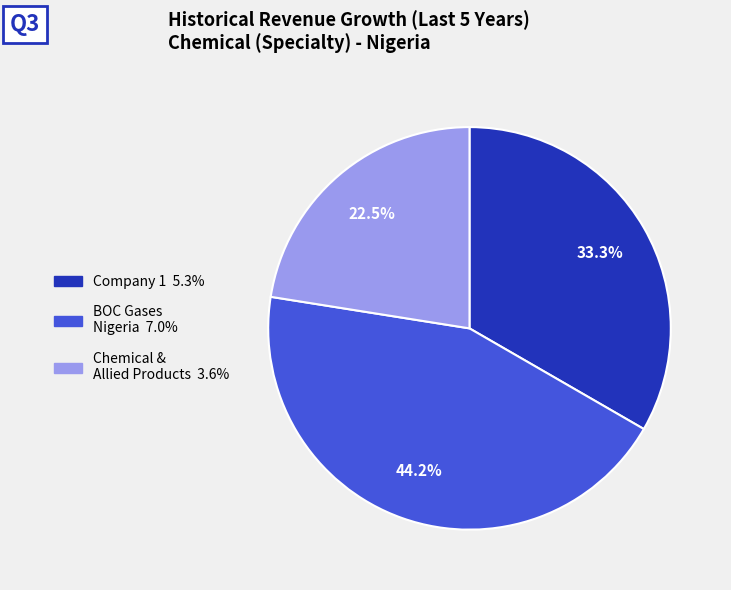

Is there a majority slice in this chart?

No